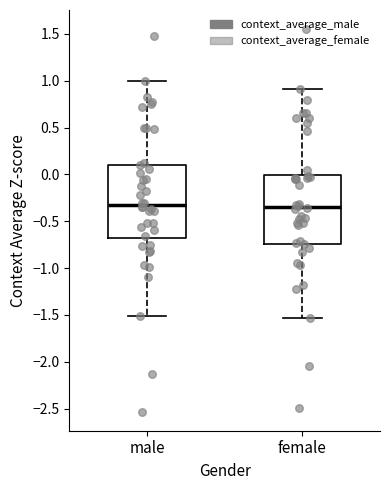

Where does the upper whisker of the box for male end on the y-axis? The values are not printed on the chart, so give them approximately, as read against the axis.

1.00